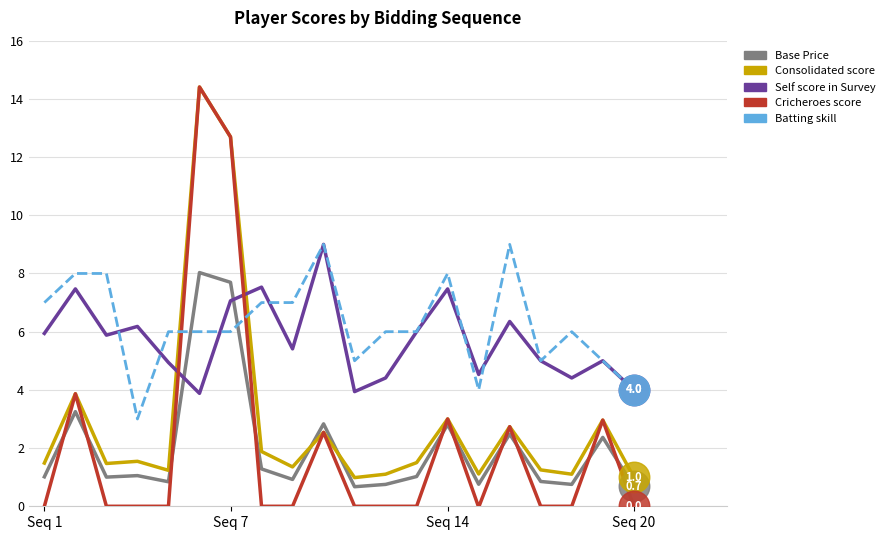

What are all the series names shown in the legend?

Base Price, Consolidated score, Self score in Survey, Cricheroes score, Batting skill